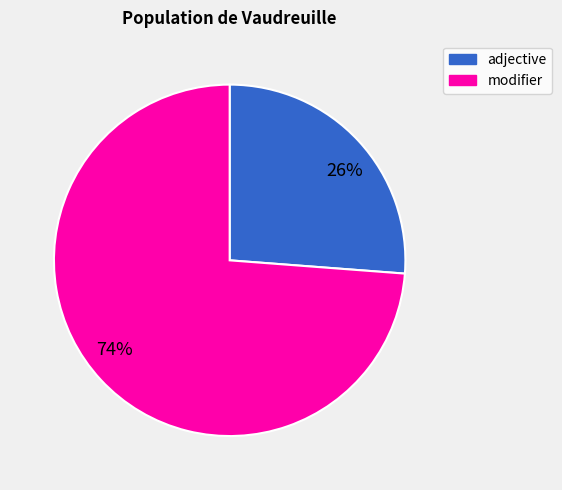

What percentage is the 26% slice, to the nearest percent?

26%